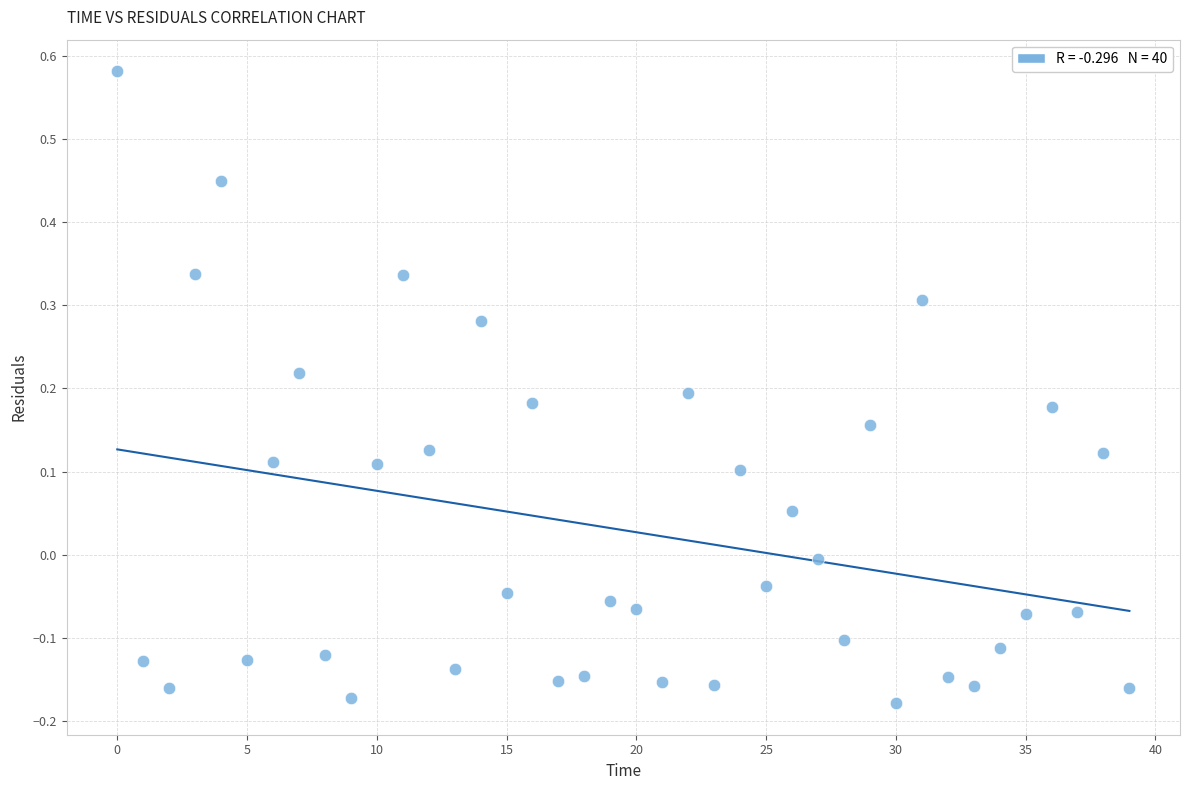

What is the range of Y values (max minus min)?

0.8